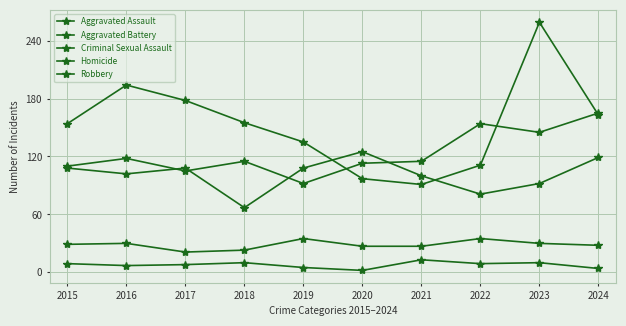

Which series has the largest range (max minus min)?

Robbery